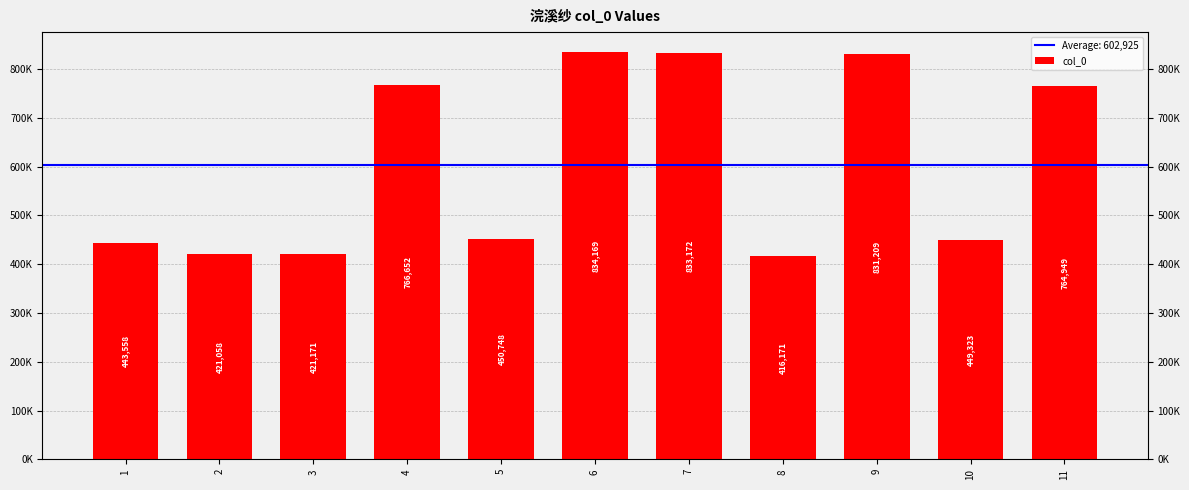

What is the ratio of the value at 6 to the value at 7?

1.0